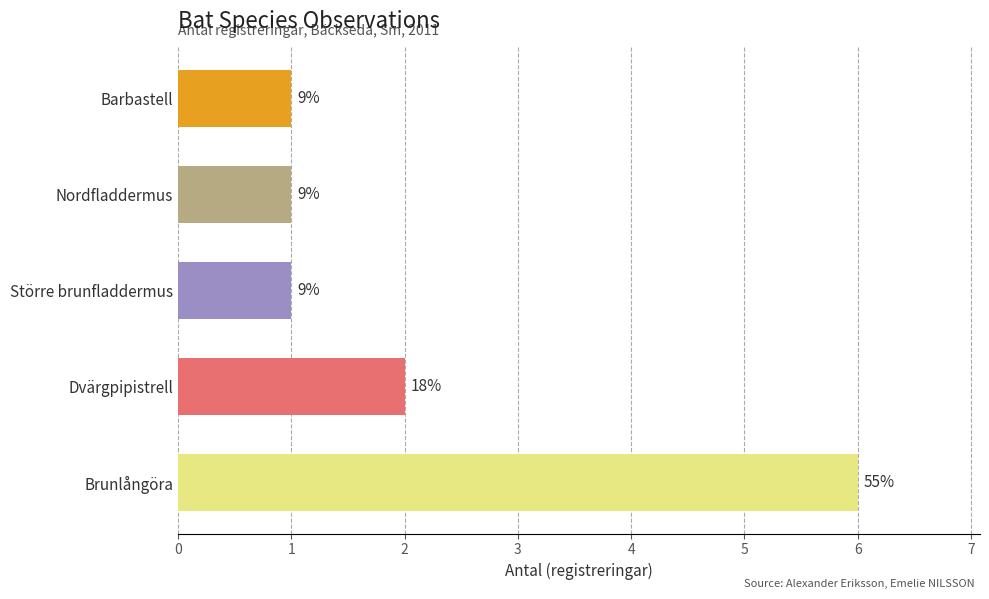

How many bars are there in total?

5